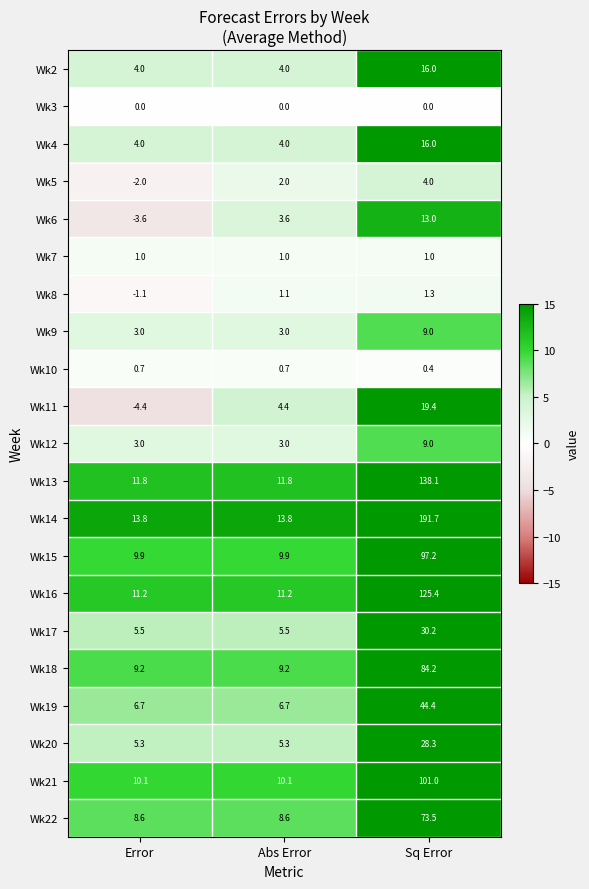

What is the difference between the maximum and minimum values in the Wk14 series?

177.9